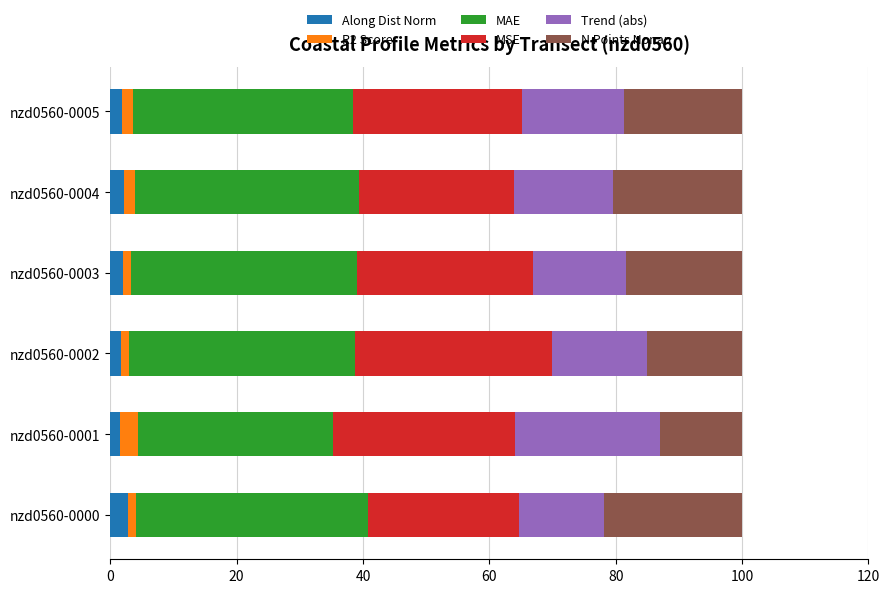

What is the maximum value for Along Dist Norm?

2.8